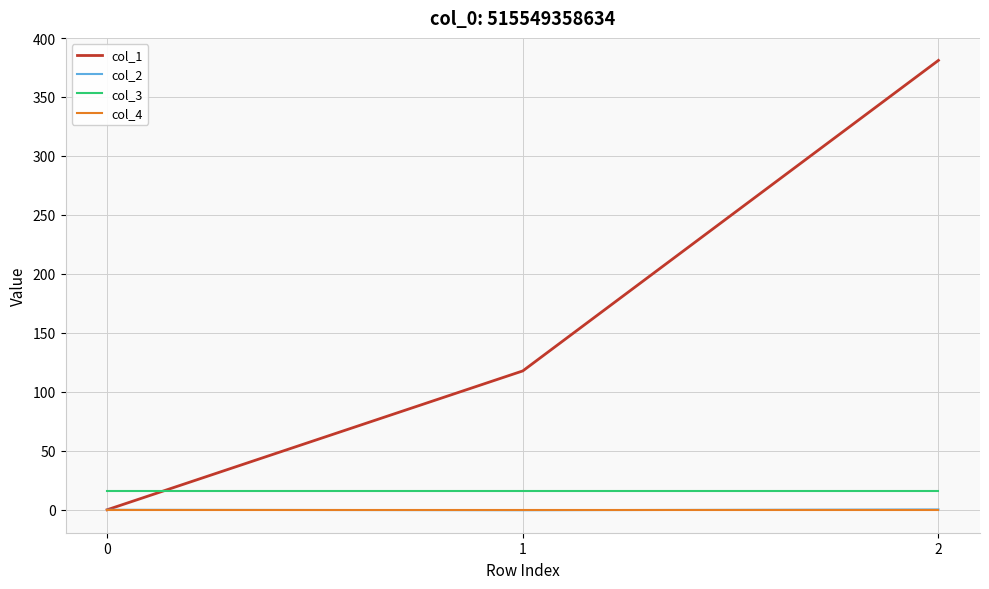

Which series has the largest total across all categories?

col_1